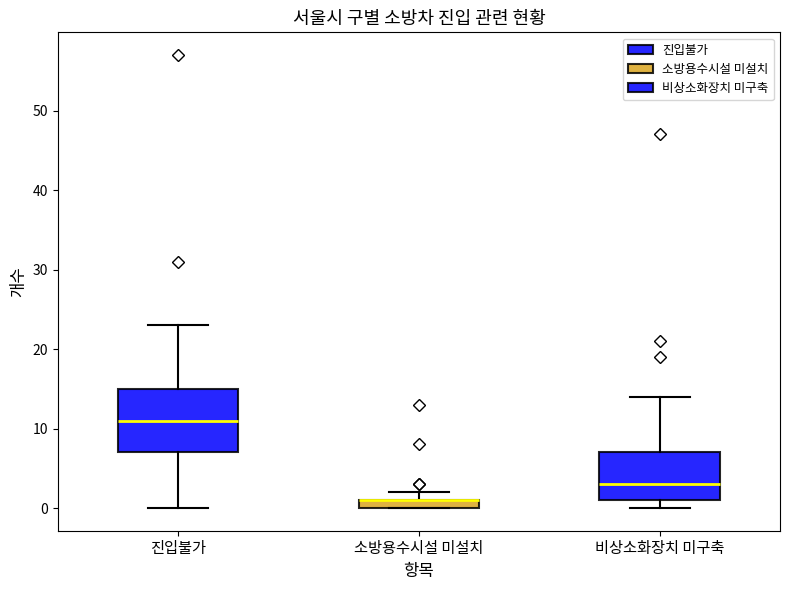

Where is the upper edge of the box for 소방용수시설 미설치 on the y-axis? The values are not printed on the chart, so give them approximately, as read against the axis.

1